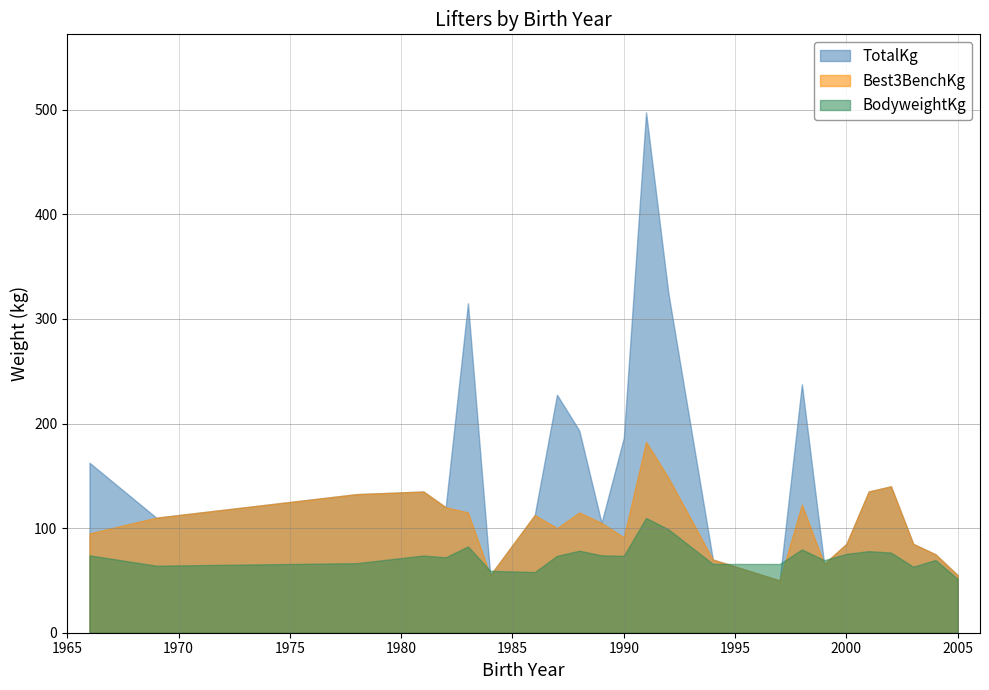

Rank the series at 1966 from highest to lowest value.

TotalKg, Best3BenchKg, BodyweightKg